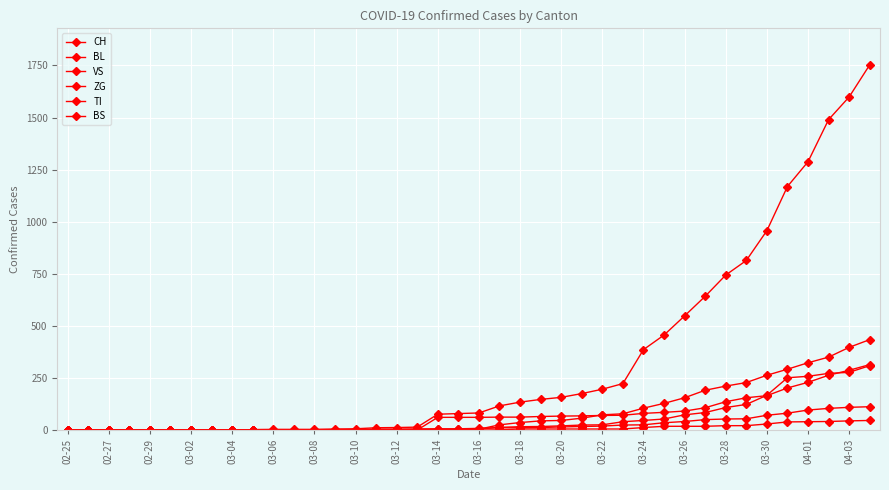

What is the average value of the TI series?

69